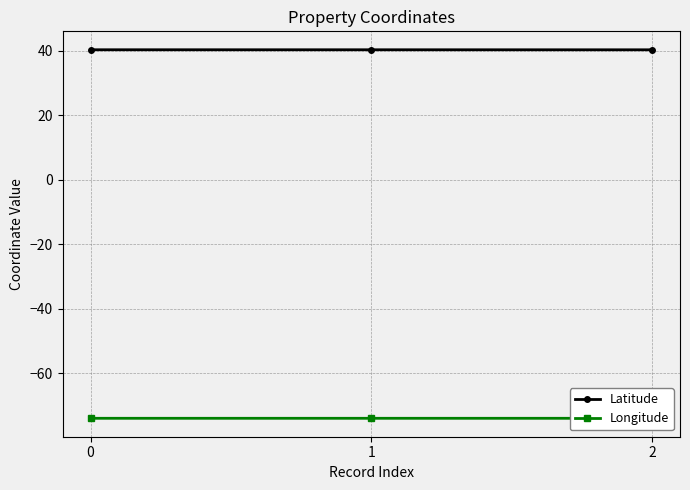

Where is Latitude nearest to the value 40?

2